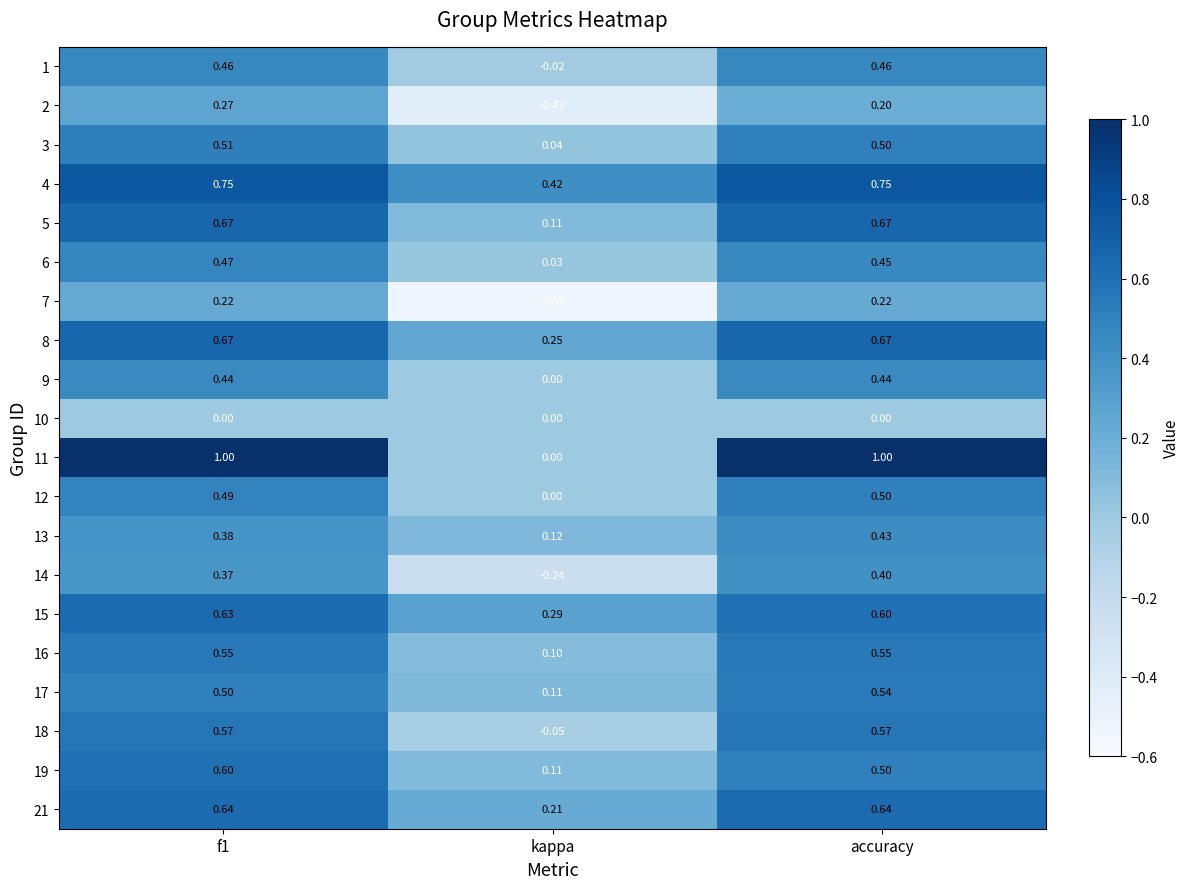

What is the total value across all series at kappa?

0.5